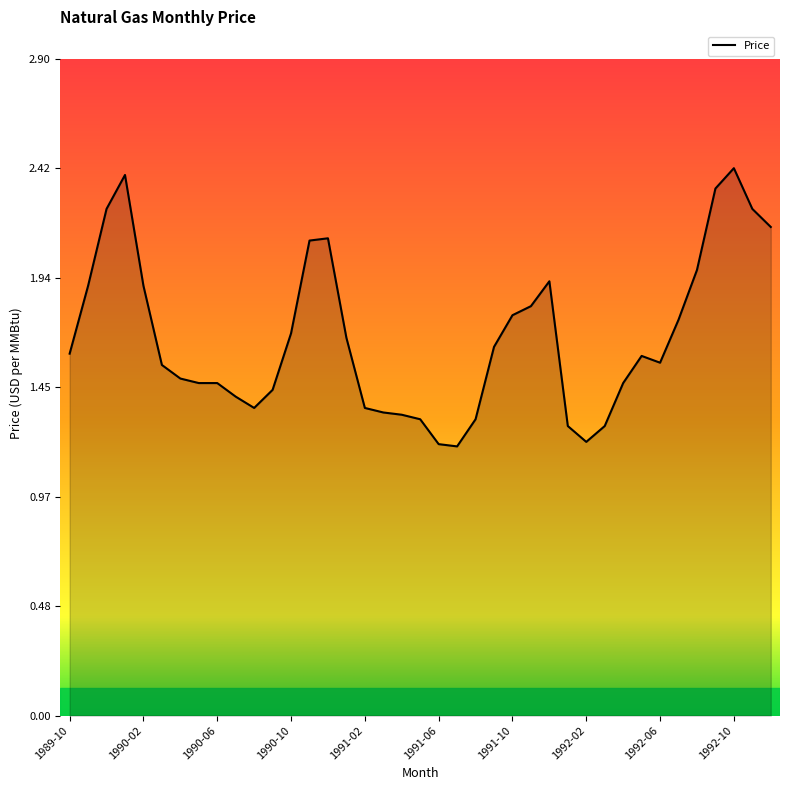

What is the minimum value shown in the chart?

1.2